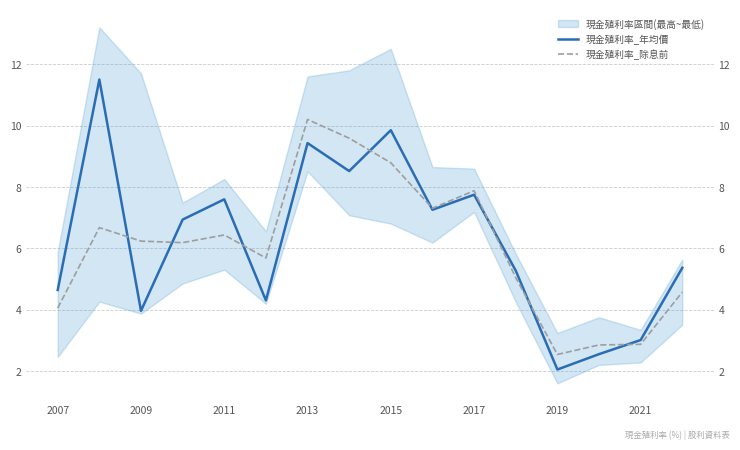

True or false: 現金殖利率_年均價 and 現金殖利率_除息前 intersect in this chart.

True